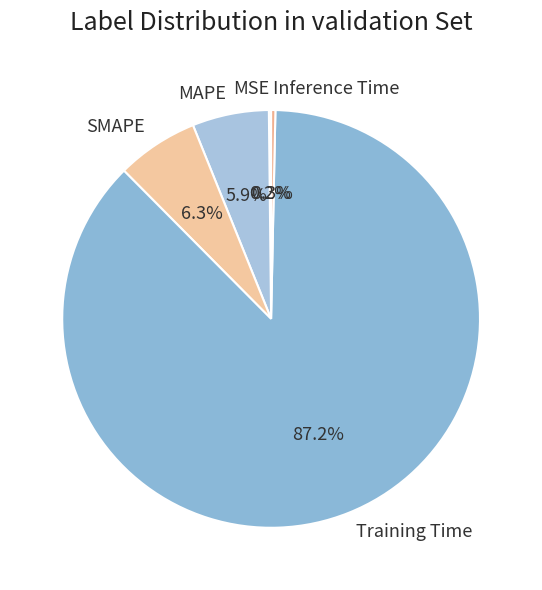

Which category has the biggest portion of the pie?

Training Time